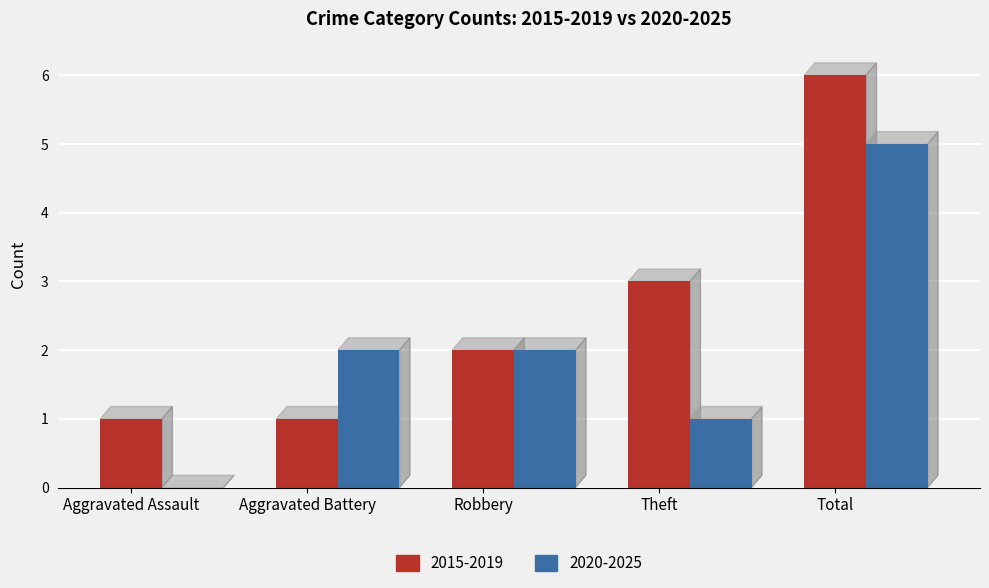

Read the 2015-2019 value at Aggravated Battery.

1